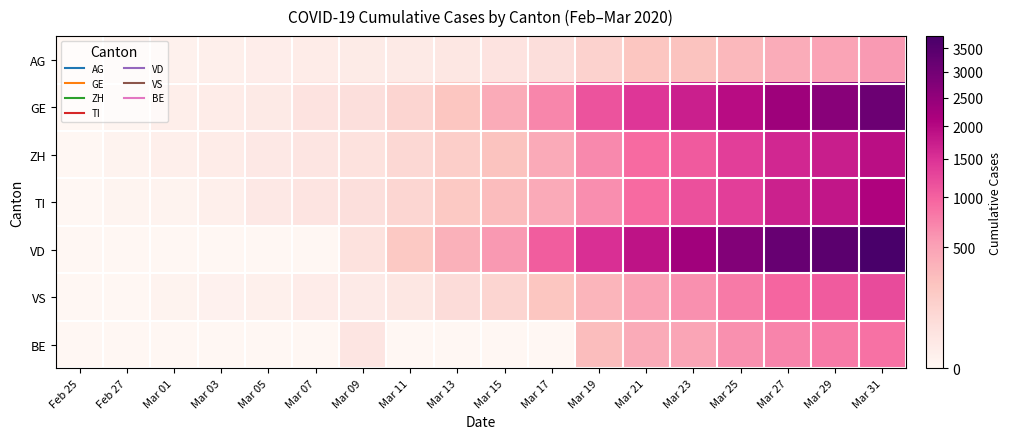

Which series has the widest spread of values?

VD